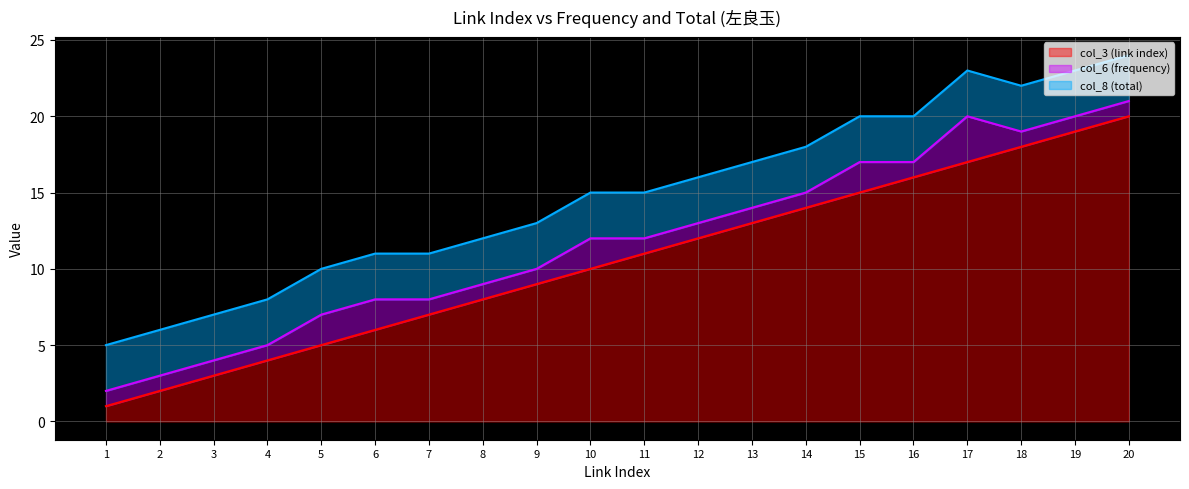

True or false: col_8 (total) has more than 2 interior local peaks.

False